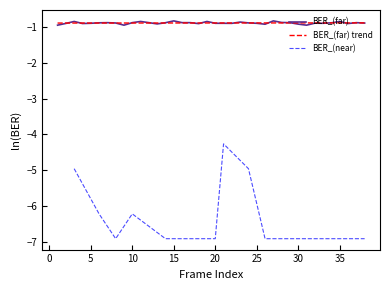

The BER_(far) series shows -0.9 at 5. True or false?

True